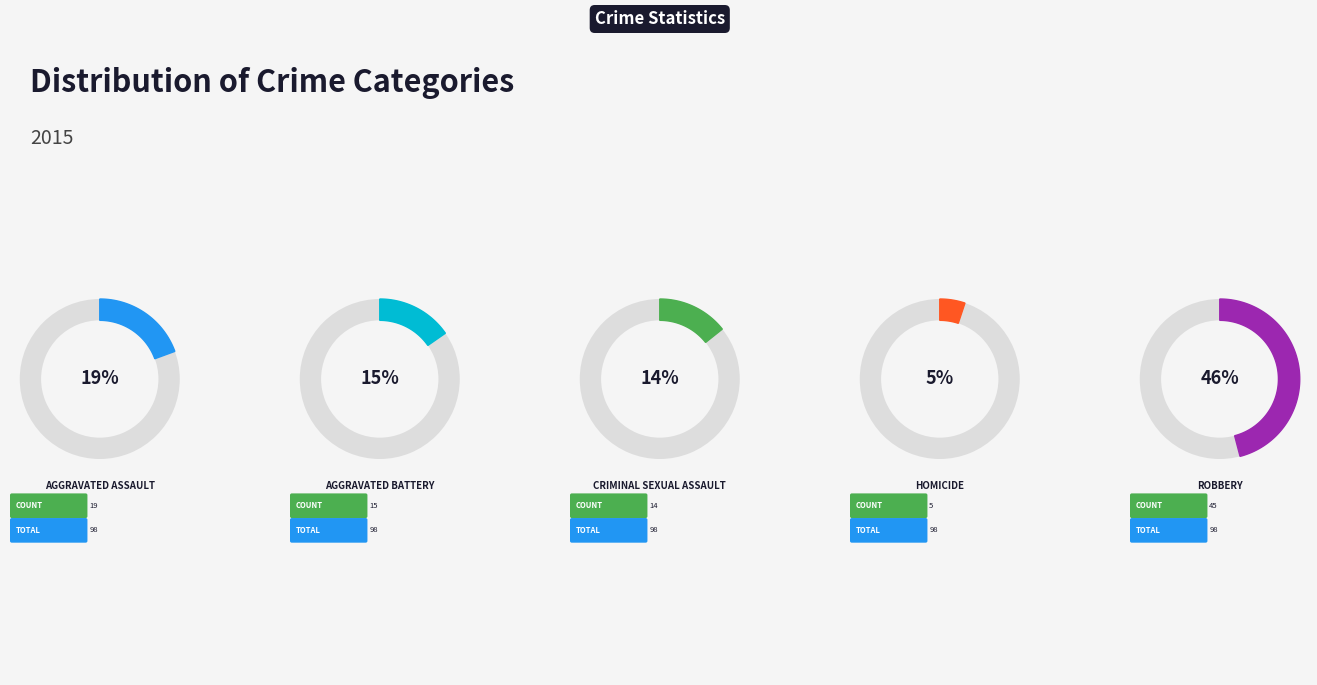

To the nearest percent, what is the combined percentage of Aggravated Assault and Homicide?

24%